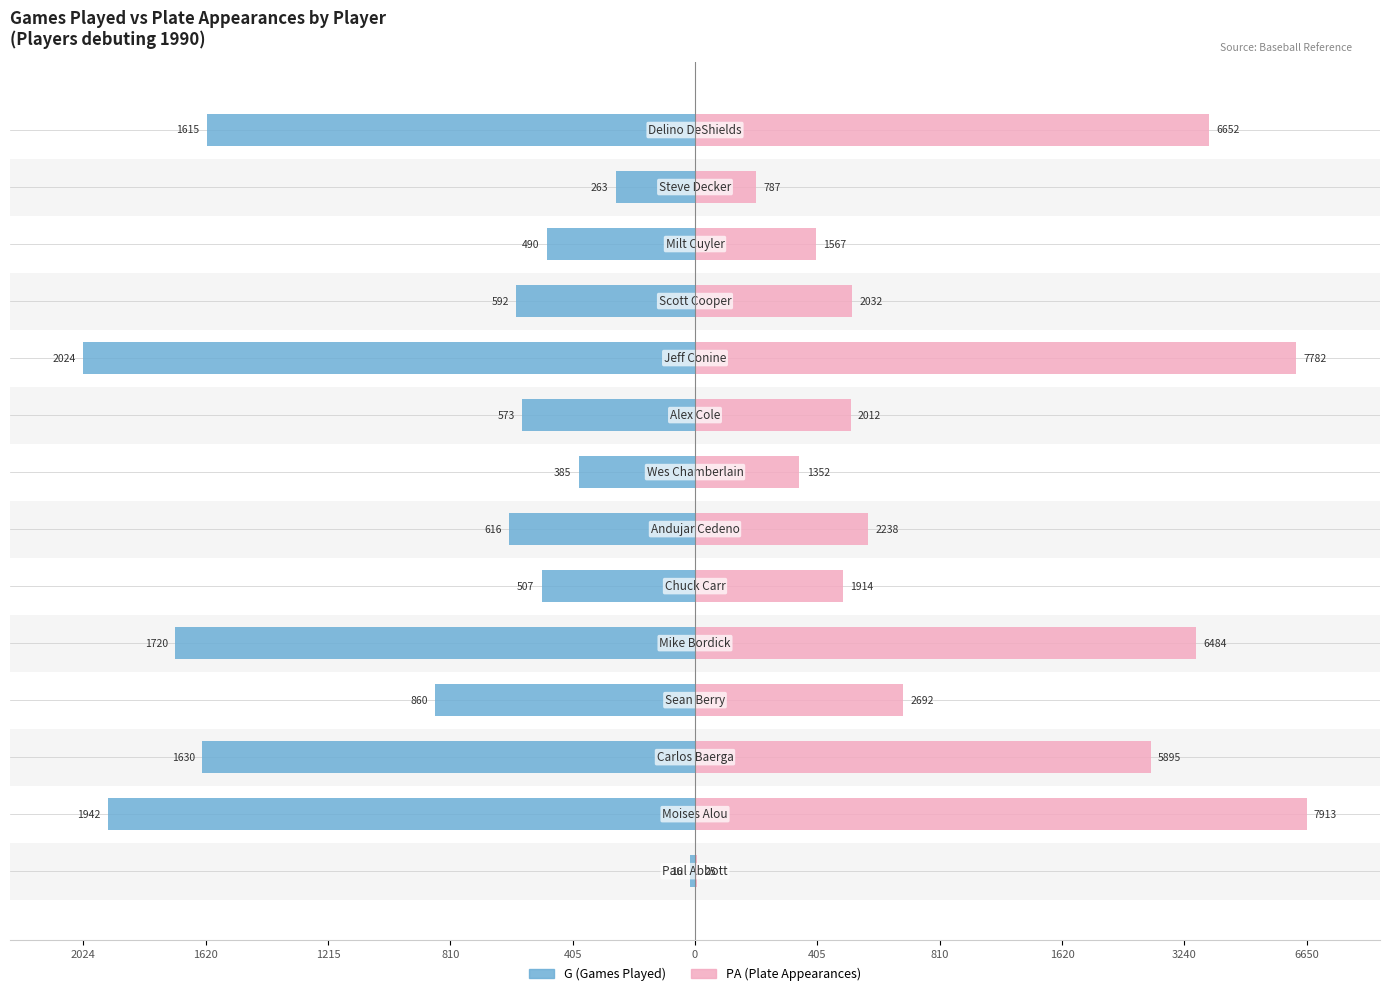

Rank the series by their maximum value, from lowest to highest.

G (Games Played), PA (Plate Appearances)